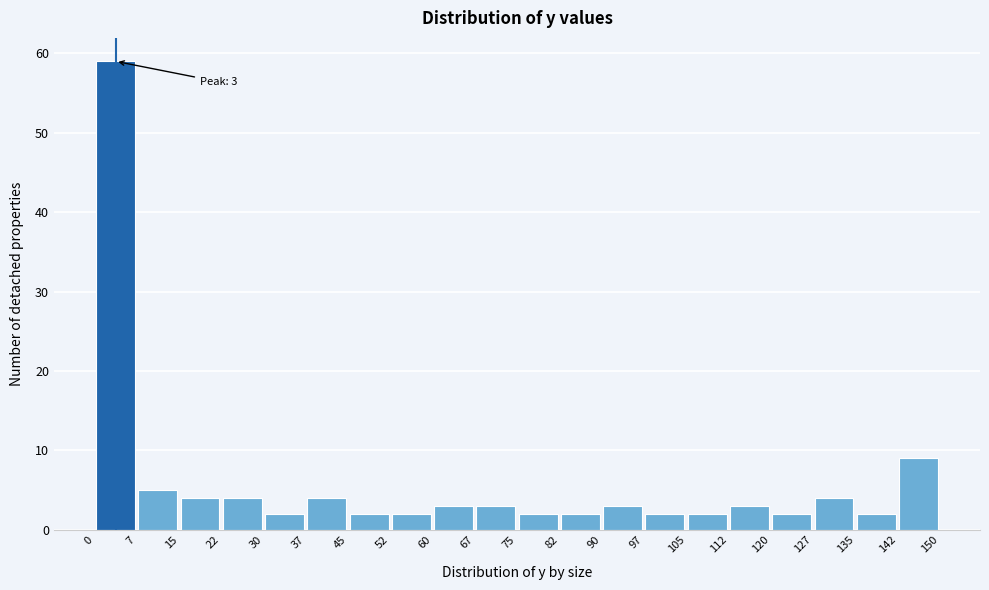

Which range on the x-axis has the tallest bar?

0 to 7